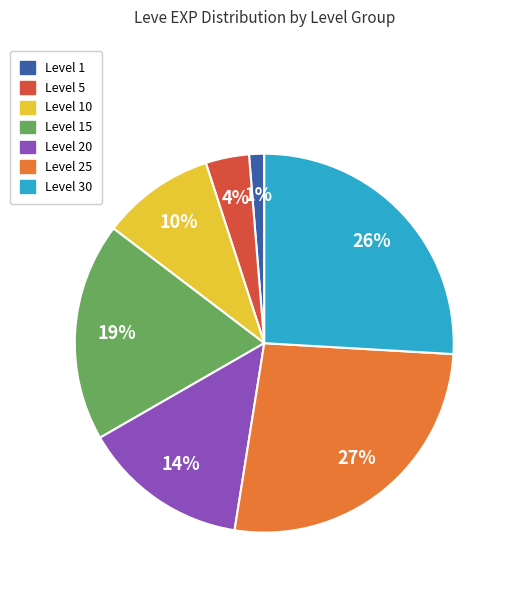

Does any single category account for the majority?

No